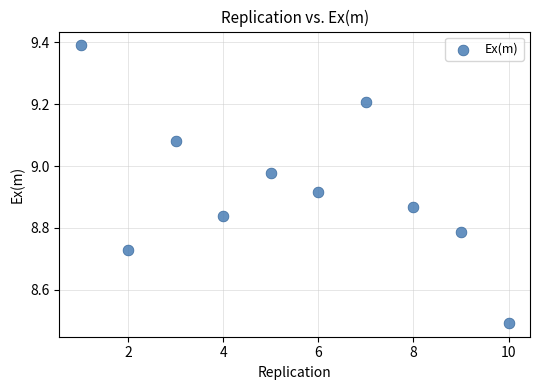

What is the average X value?

5.5